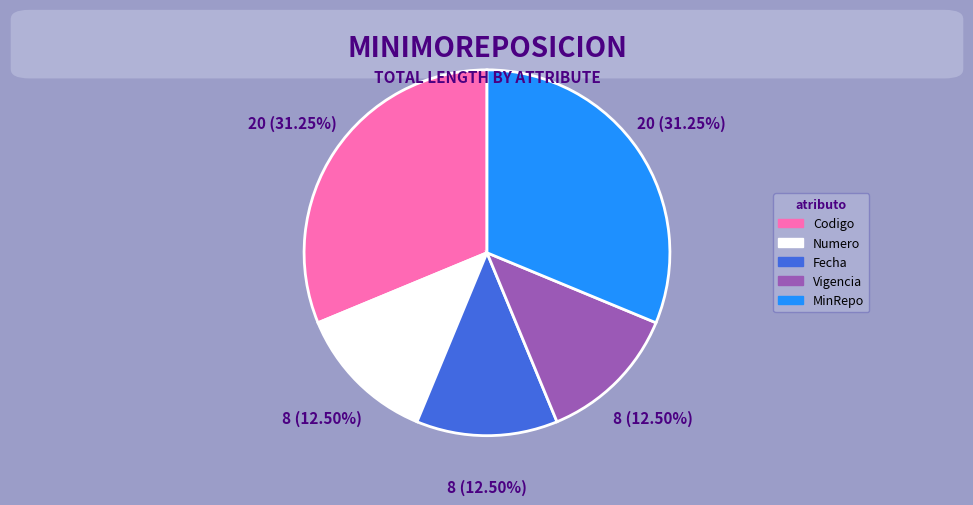

Is there any slice that represents more than half of the pie?

No